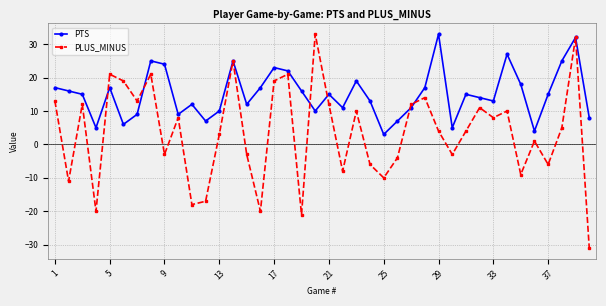

After their last crossing, which series has the higher values: PLUS_MINUS or PTS?

PTS